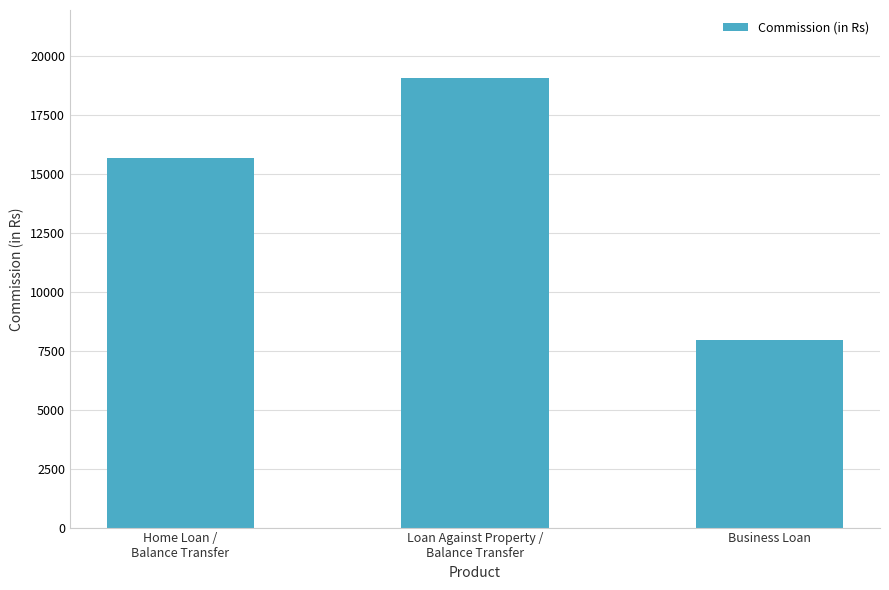

What is the approximate value at Home Loan /
Balance Transfer?

15673.5